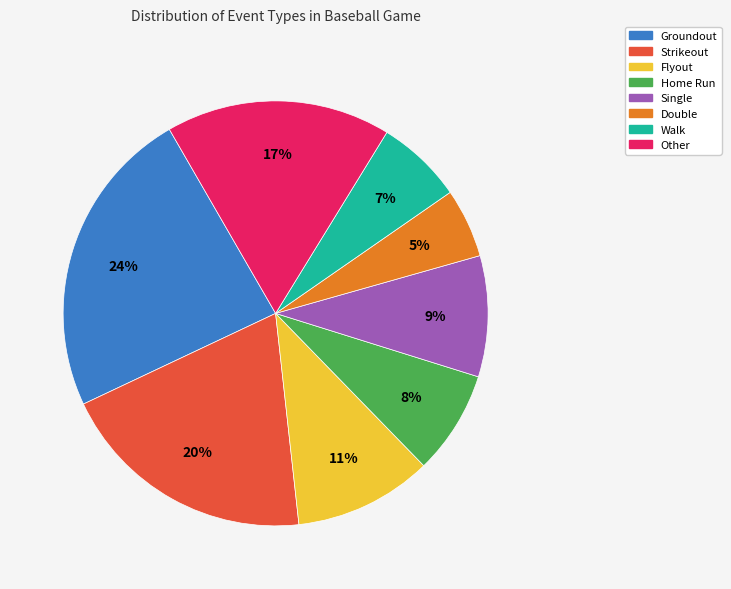

Between Other and Groundout, which is larger?

Groundout